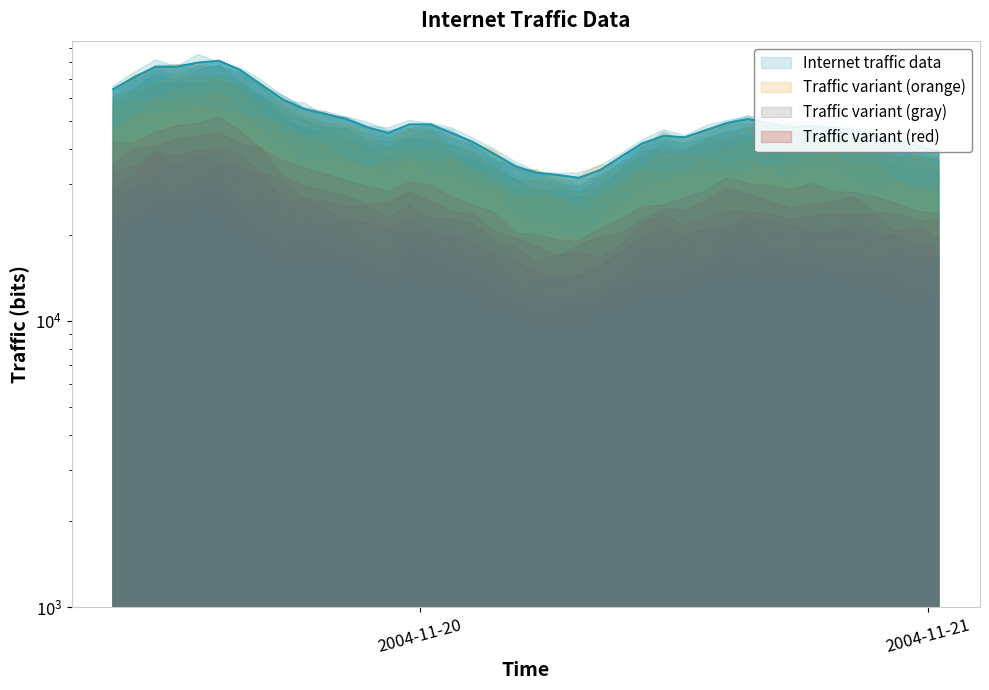

How many data points are less than 47360?

20